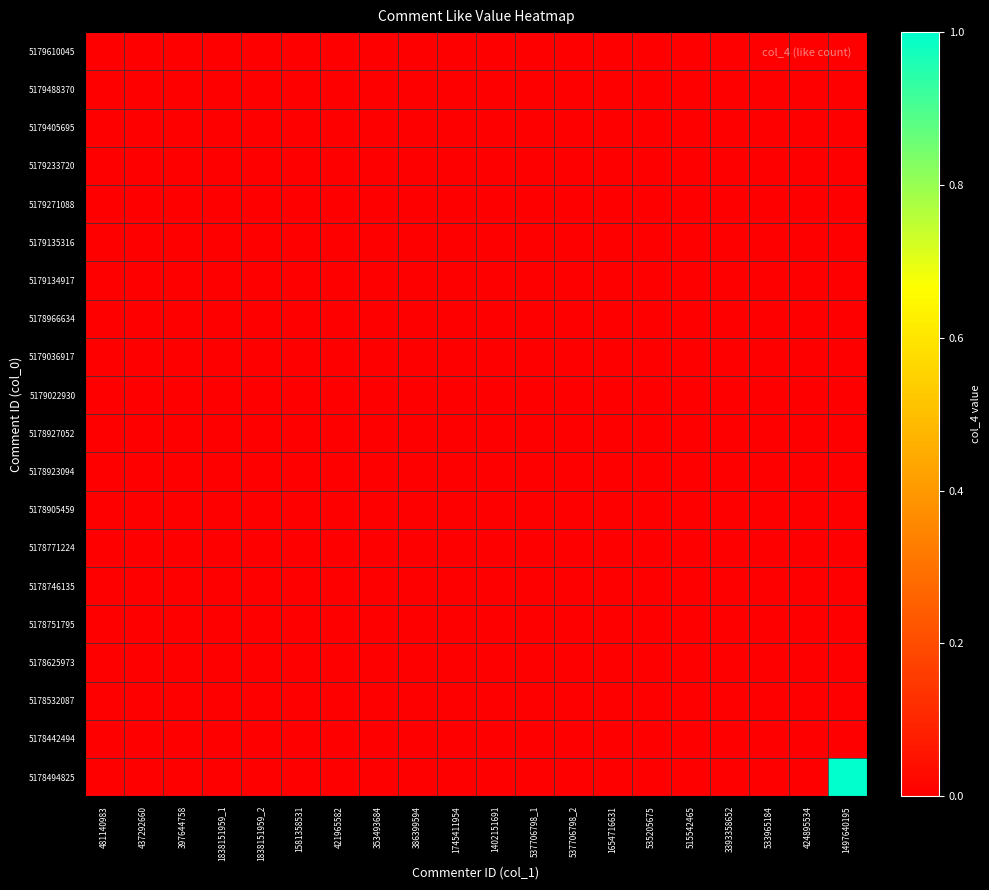

At which category is the sum across all series the highest?

1497640195